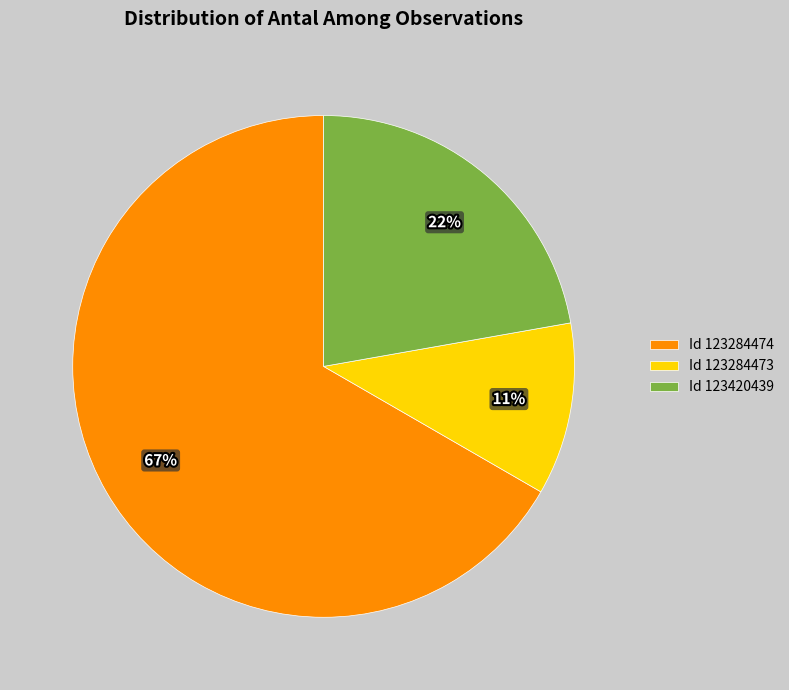

Which category has the smallest portion of the pie?

123284473